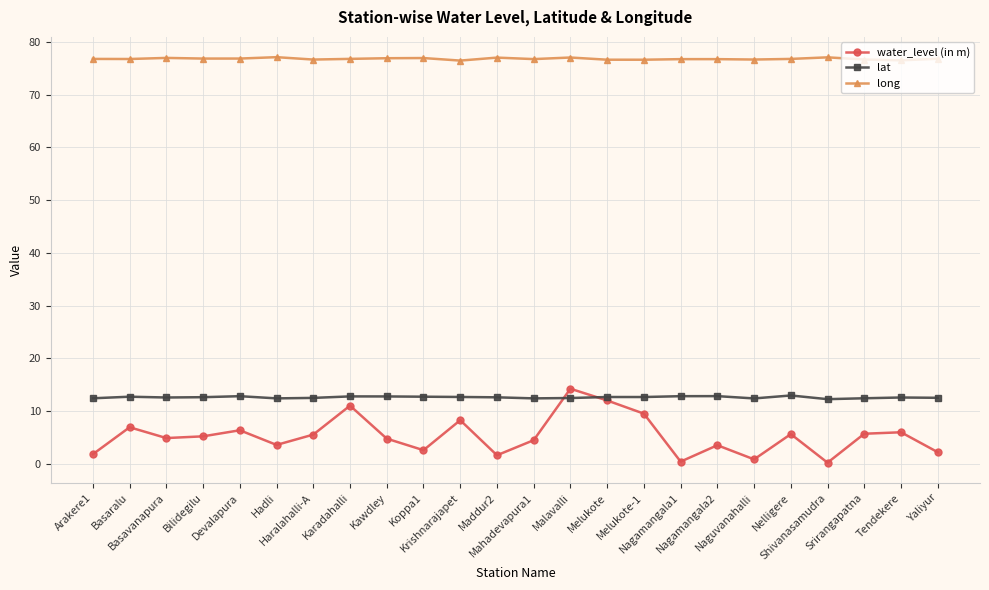

What is the maximum value for long?

77.1